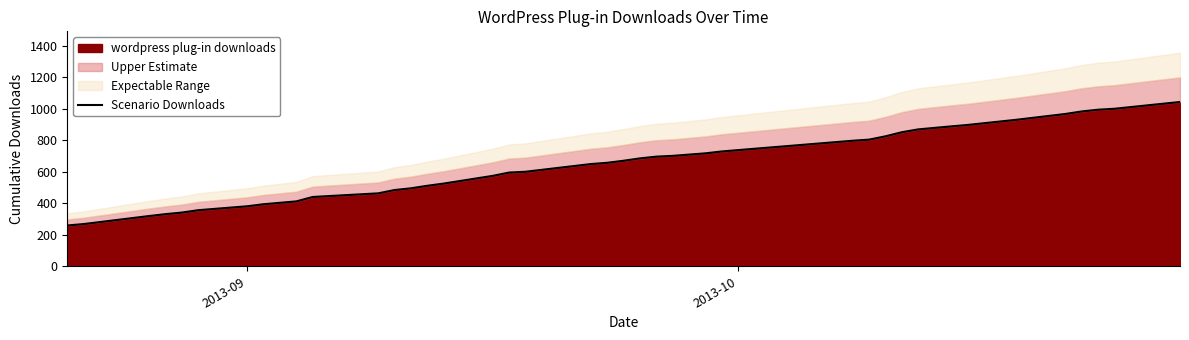

What is the maximum value for wordpress plug-in downloads?

1043